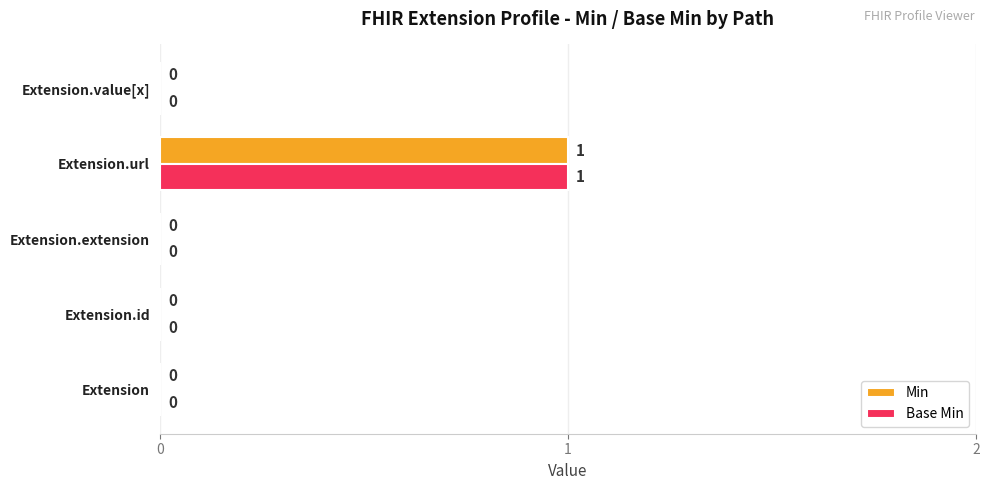

How many Min values are between 0 and 1?

5